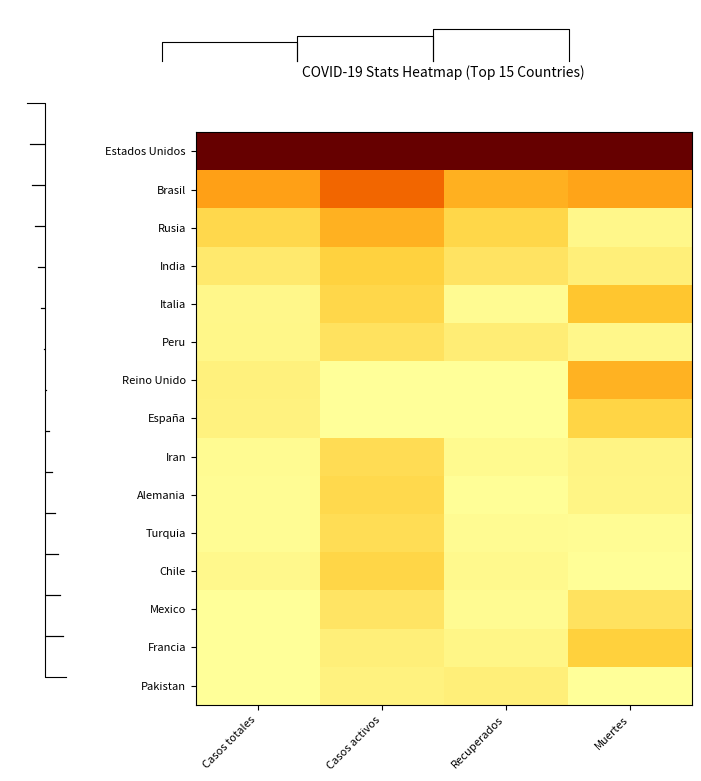

Is the value of Iran at Casos activos greater than the value of España at Recuperados?

Yes